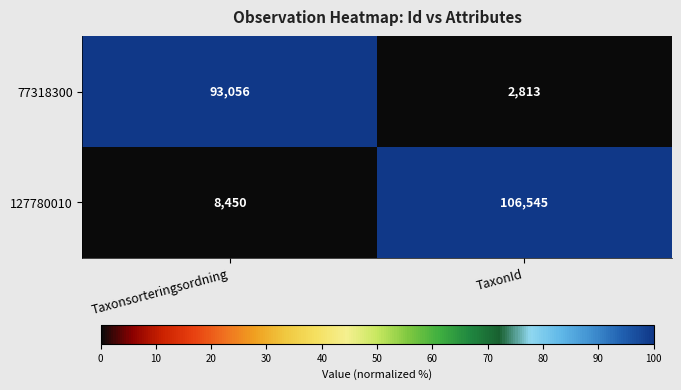

What is the sum of all 127780010 values?

114995